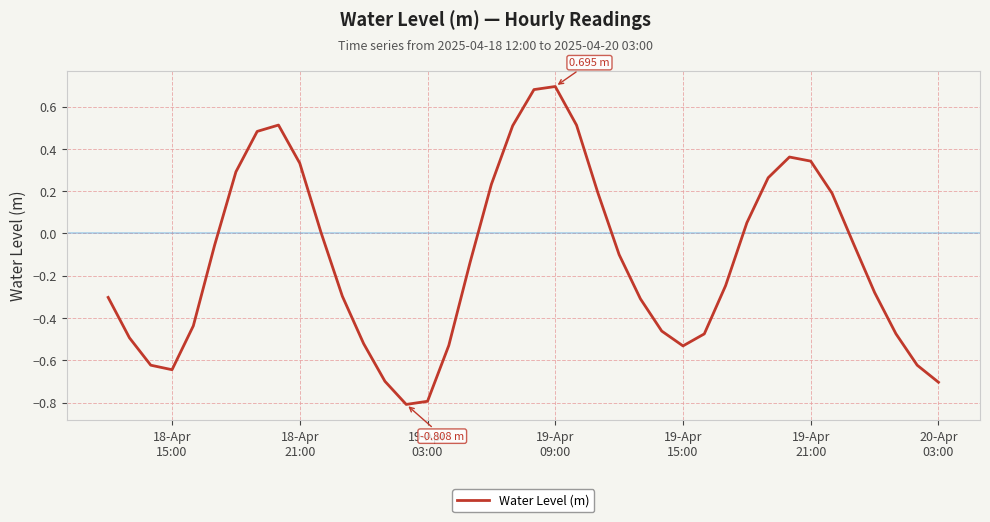

What is the difference between the maximum and minimum values?

1.5